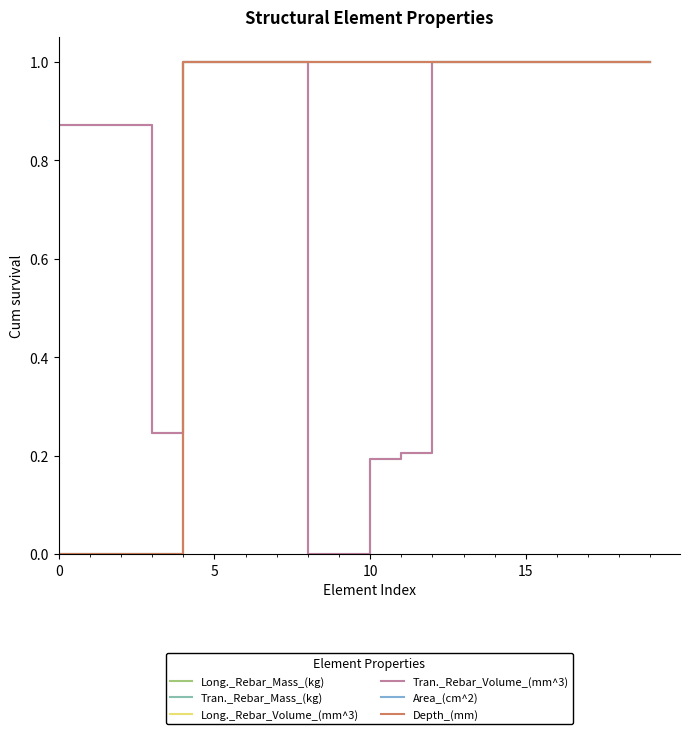

What is the difference between the maximum and minimum values in the Long._Rebar_Volume_(mm^3) series?

1.0